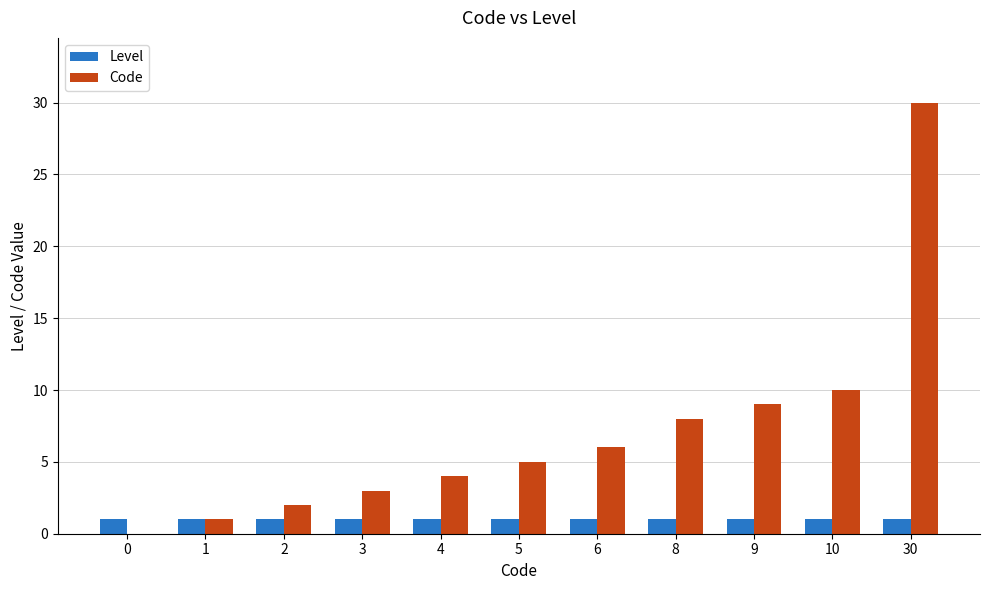

What is the total value across all series at 30?

31